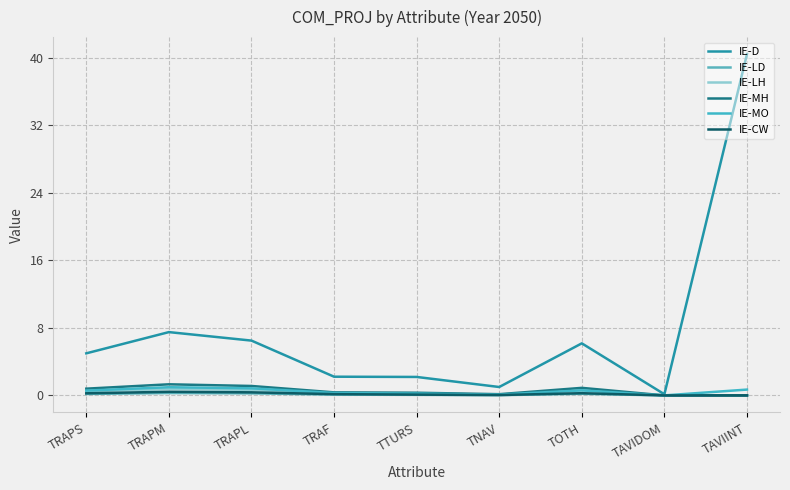

Between TRAPM and TRAPS, which is larger?

TRAPM